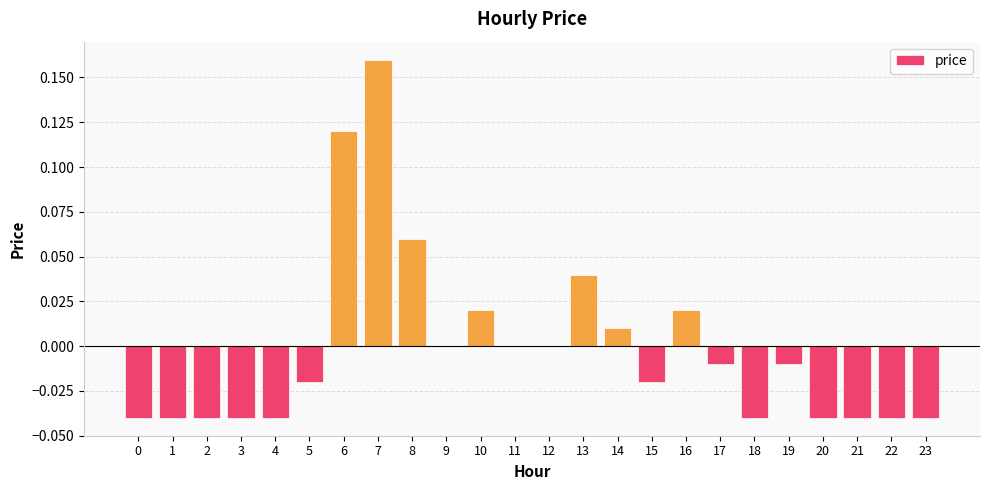

At which category does the chart reach its peak across all series?

7